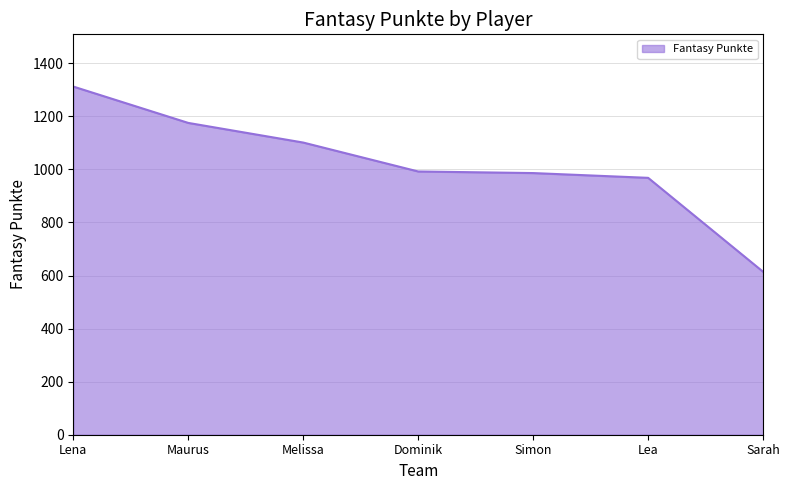

What is the difference between the second highest and second lowest values?

207